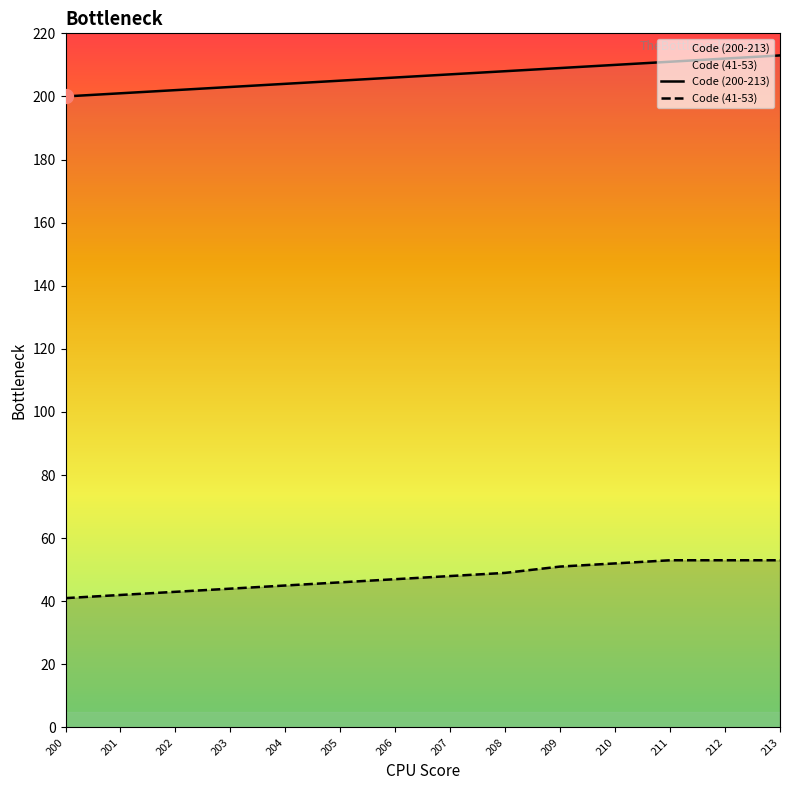

The Code (200-213) series shows 212 at 212. True or false?

True